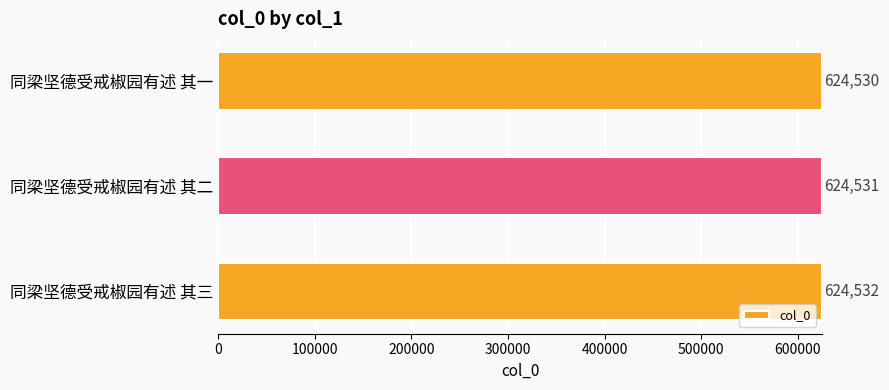

What is the minimum value shown in the chart?

624530